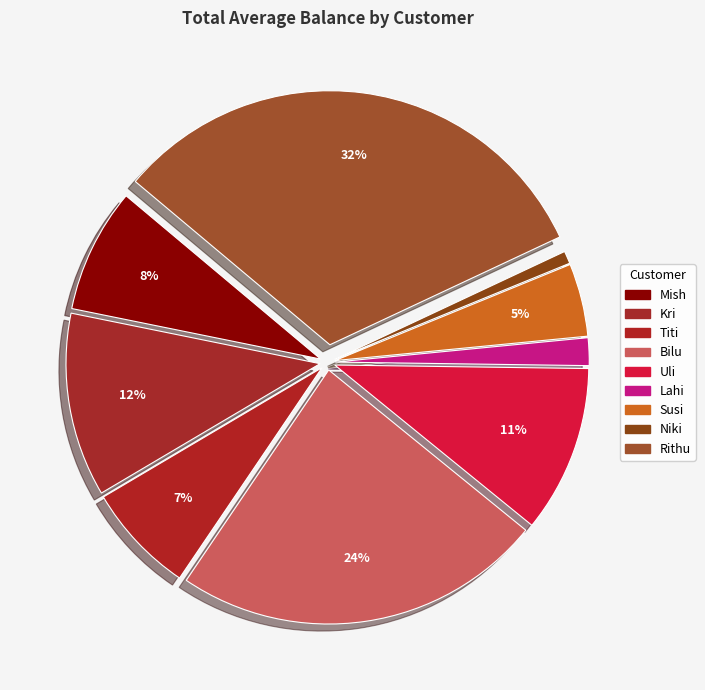

To the nearest percent, what is the difference between the largest and smallest slice percentages?

31%